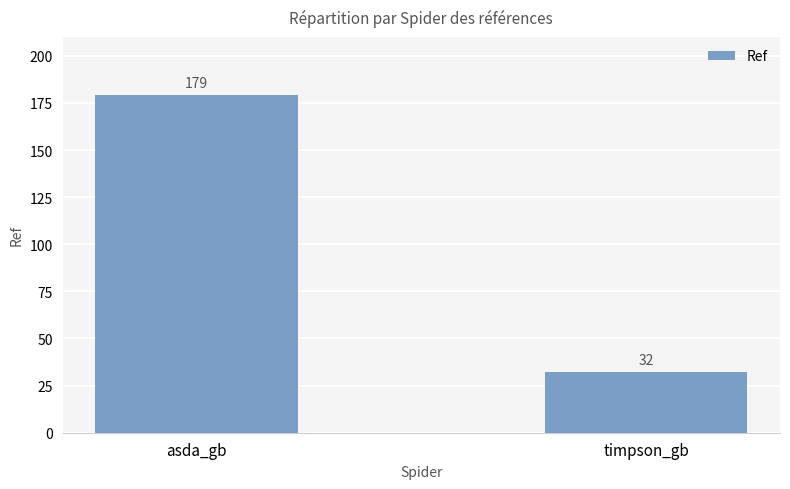

Rank the categories by value from lowest to highest.

timpson_gb, asda_gb